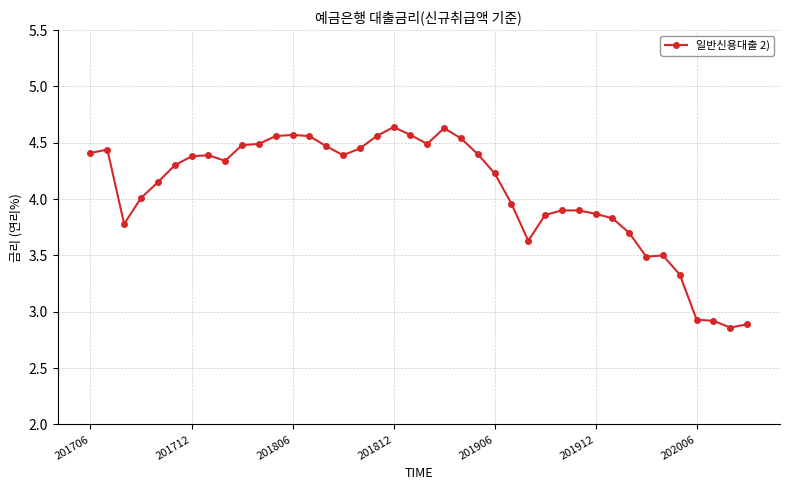

What is the average value?

4.1